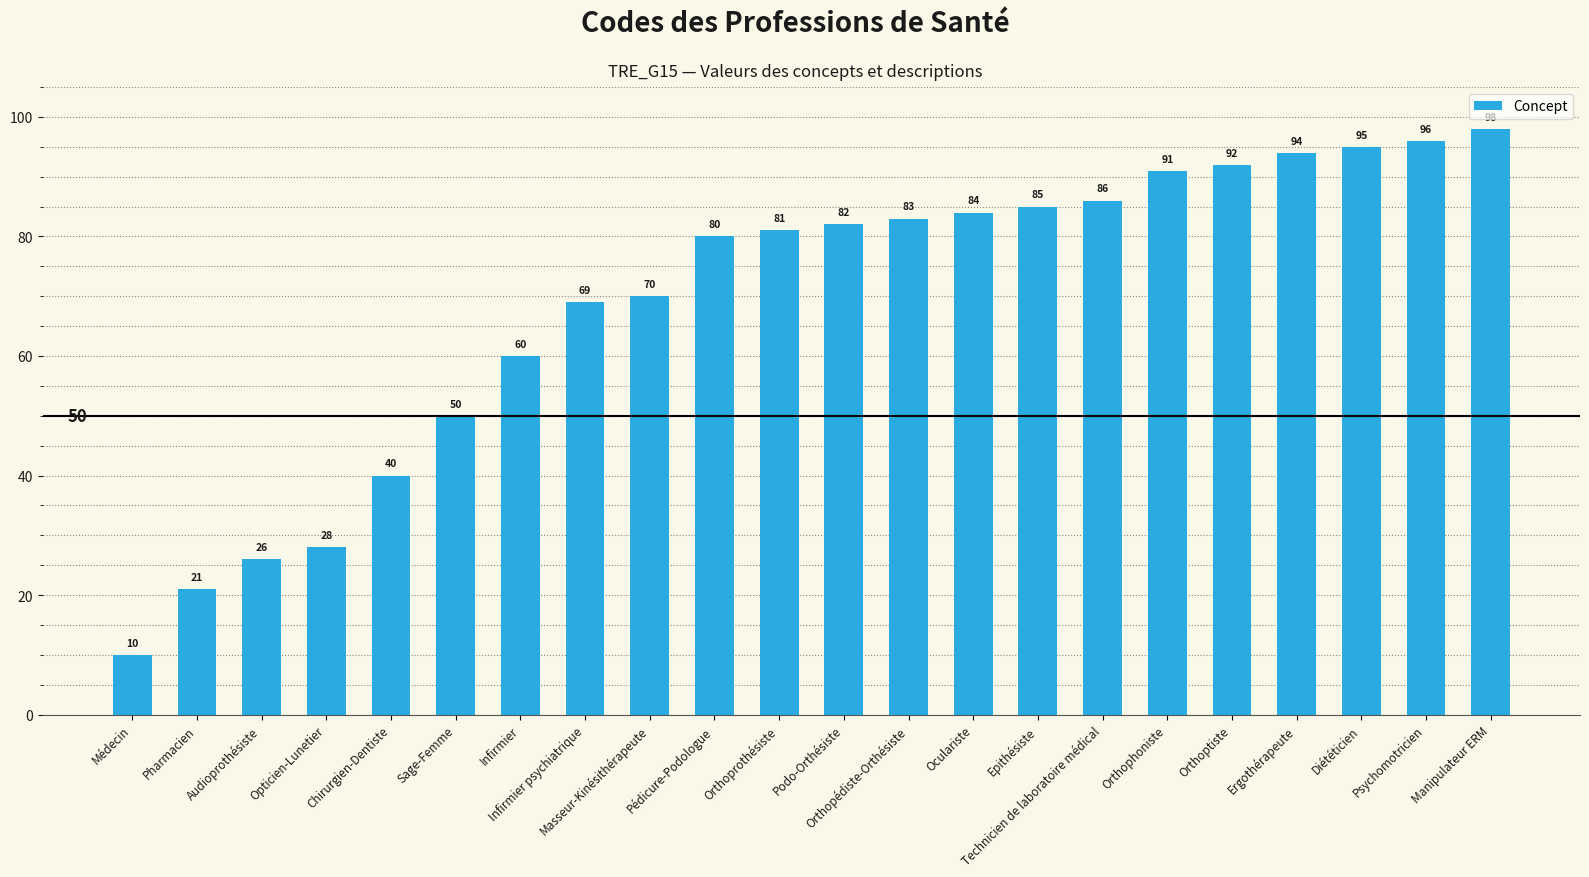

Approximately how many times larger is the value at Orthoprothésiste compared to Masseur-Kinésithérapeute?

1.2